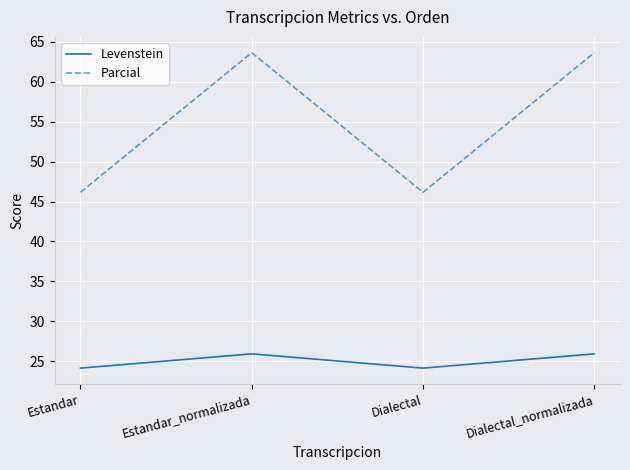

True or false: Levenstein and Parcial intersect in this chart.

False